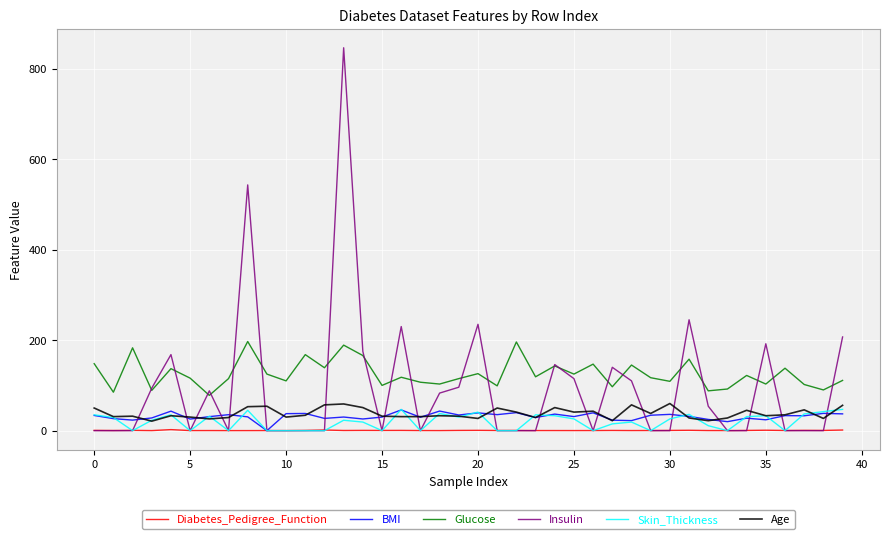

Which series has the widest spread of values?

Insulin